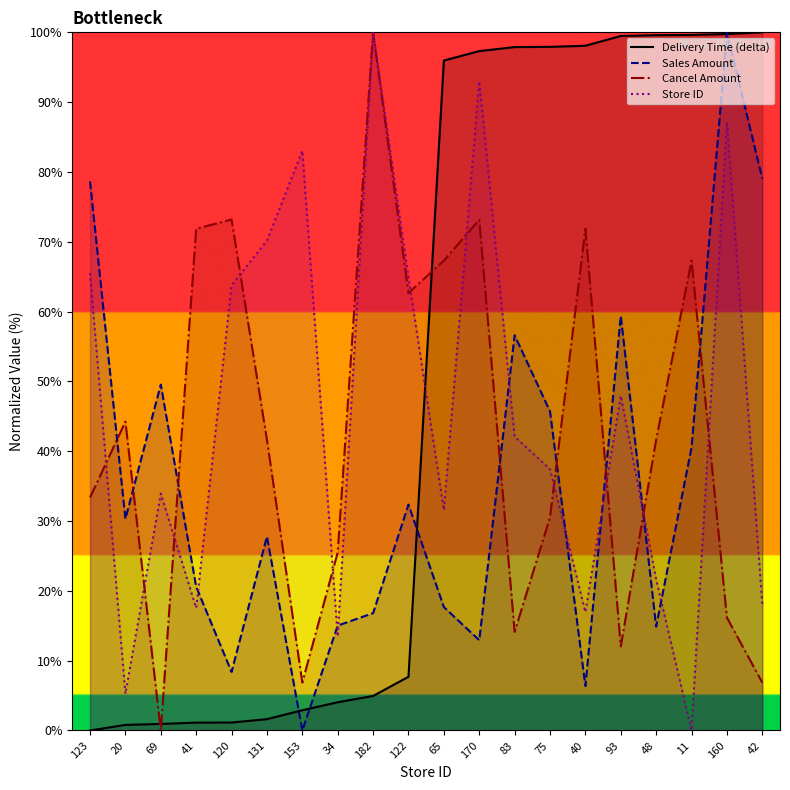

True or false: Cancel Amount has a value of -44.3 at 69.

False